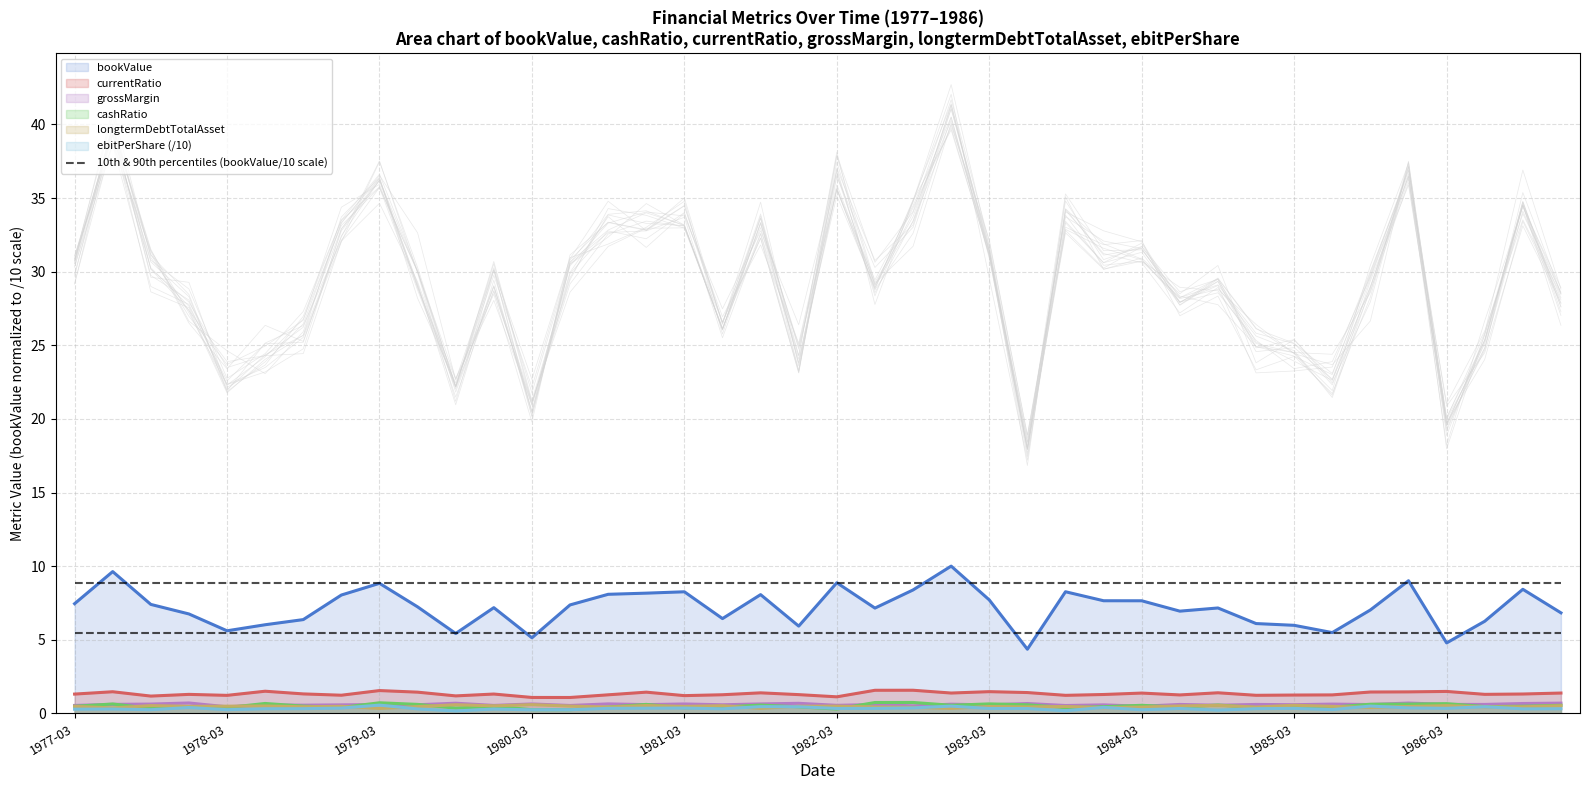

Where is the first local minimum for cashRatio?

1977-09-30